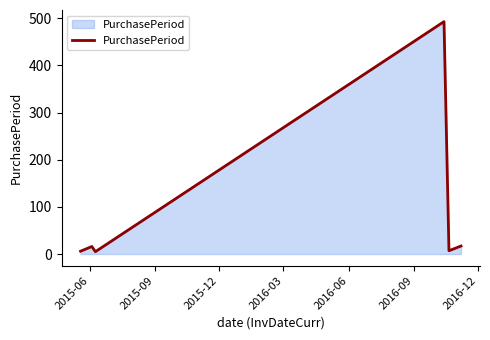

True or false: there are more than 2 points higher than both neighbors.

False